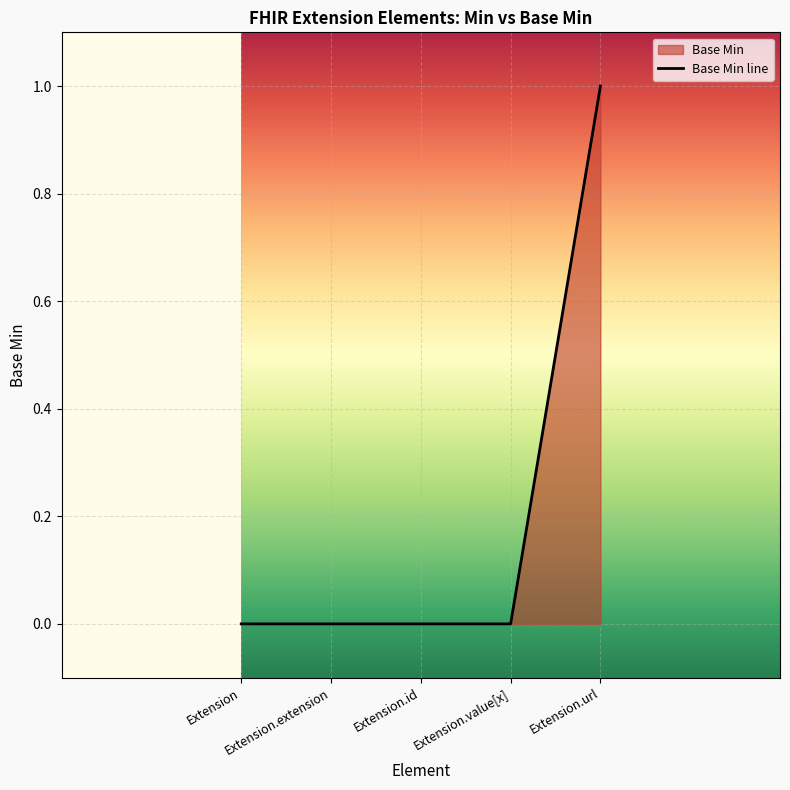

Where is the data nearest to the value 0?

Extension